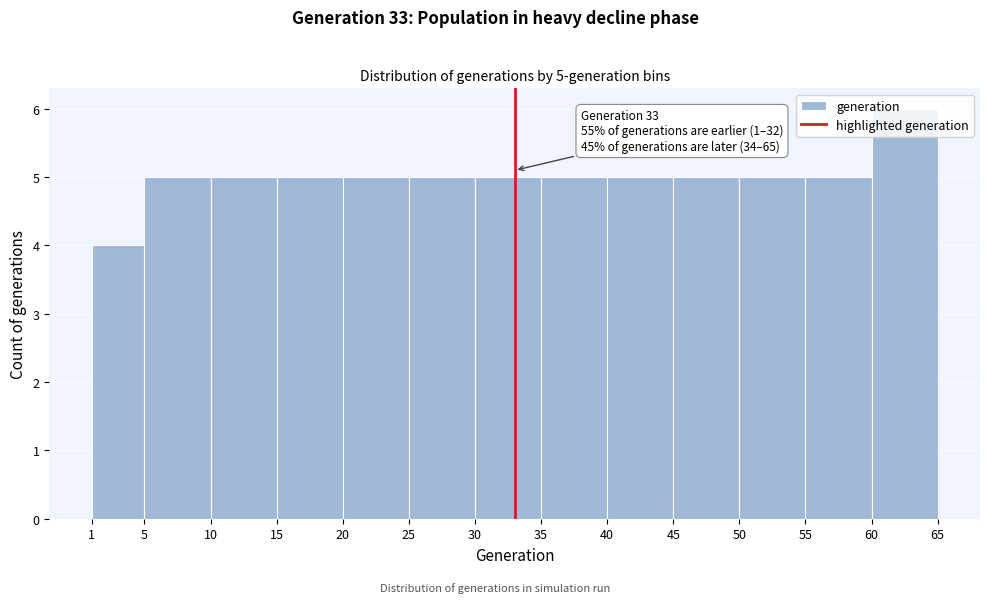

Over which range of the x-axis is the bar tallest?

60 to 65